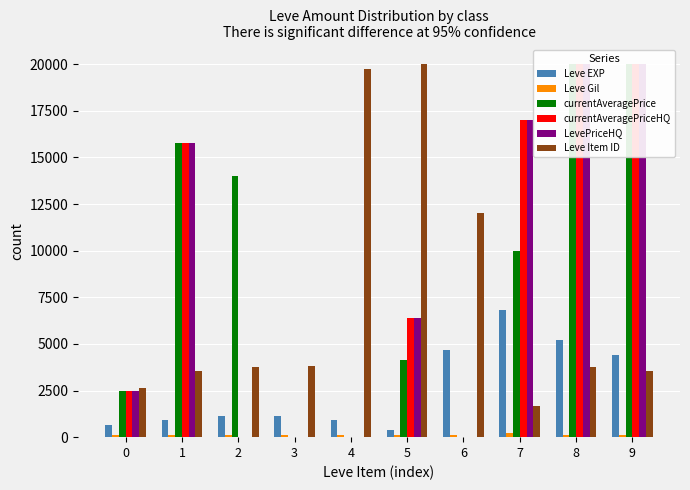

Reading right to left, what are all the values shown in this chart?

Leve EXP: 4410	5220	6840	4660	370	900	1160	1160	900	630
Leve Gil: 140	140	224	140	112	112	113	113	112	112
currentAveragePrice: 20000	20000	9997	0	4142	0	0	14008	15800	2485
currentAveragePriceHQ: 20000	20000	17000	0	6380	0	0	0	15800	2485
LevePriceHQ: 20000	20000	17000	0	6380	0	0	0	15800	2485
Leve Item ID: 3542	3765	1685	12028	20000	19744	3790	3788	3537	2631